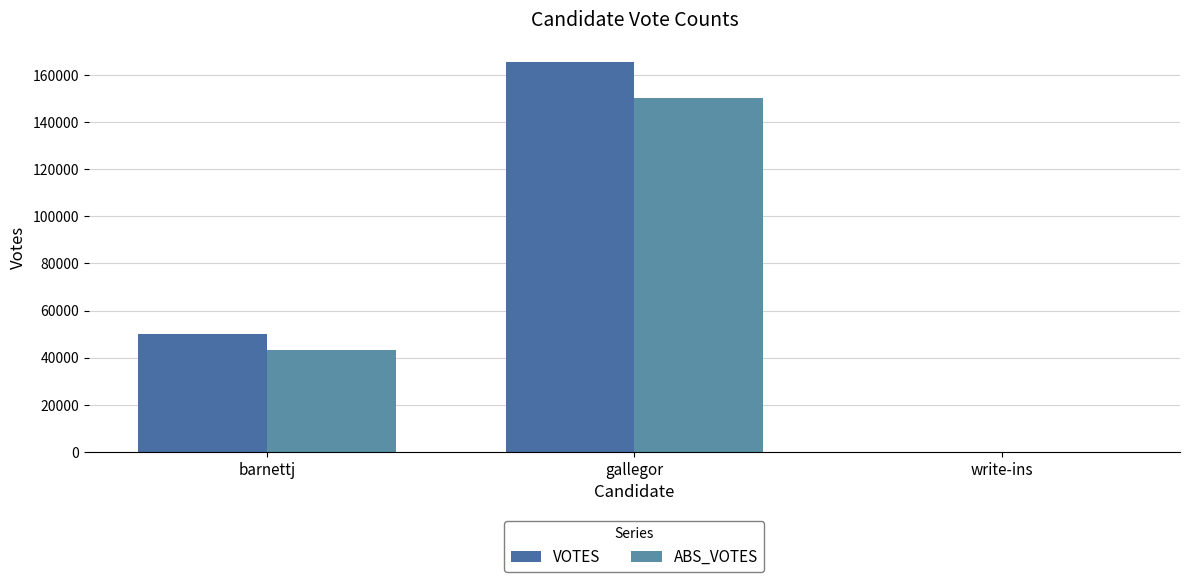

Rank the series by their maximum value, from highest to lowest.

VOTES, ABS_VOTES